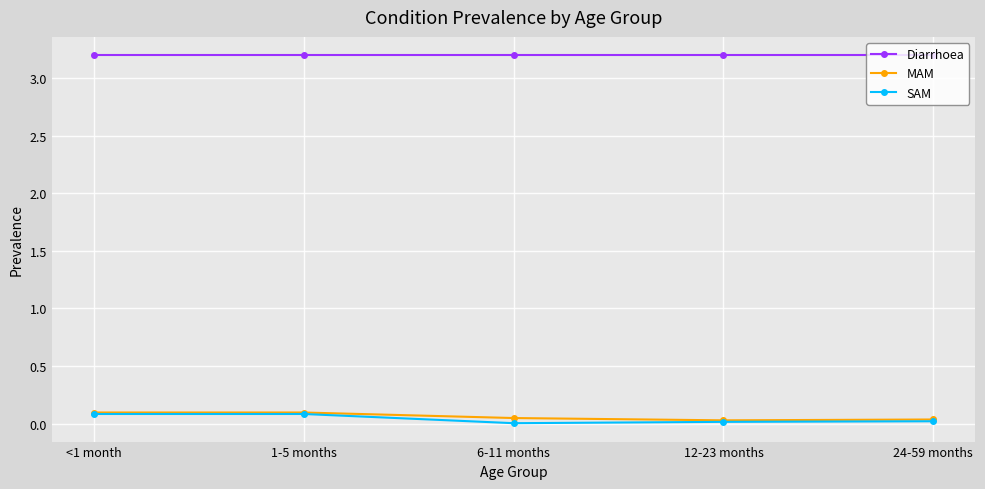

What is the average value of the MAM series?

0.1